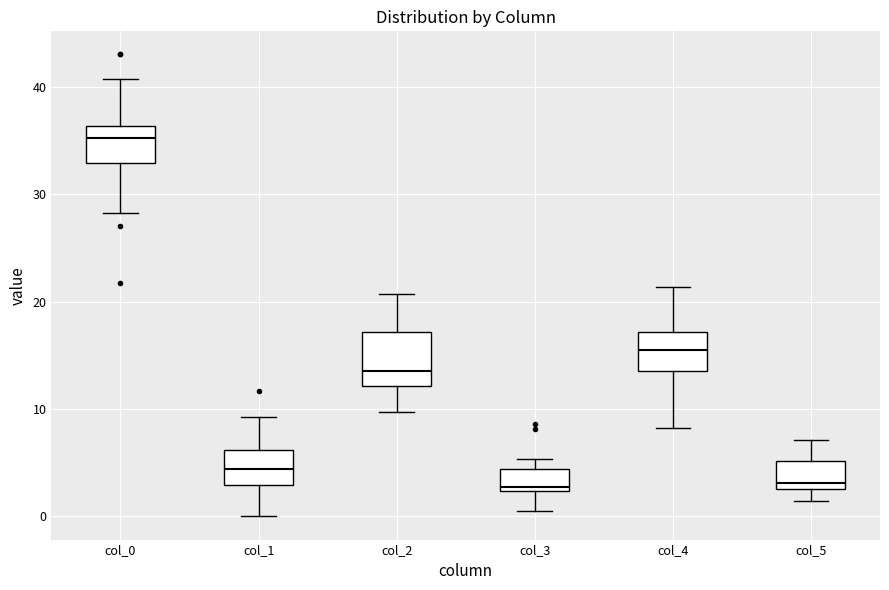

Reading left to right, transcribe this box plot: for each box, give where its median line is, the range the box spans, and where its two whiskers end, as read against the y-axis. The values are not printed on the chart, so give them approximately, as read against the axis.

col_0: median 35, box 33 to 36, whiskers 28 to 41
col_1: median 4, box 3 to 6, whiskers 0 to 9
col_2: median 14, box 12 to 17, whiskers 10 to 21
col_3: median 3, box 2 to 4, whiskers 0 to 5
col_4: median 16, box 14 to 17, whiskers 8 to 21
col_5: median 3 (just above the box's lower edge), box 3 to 5, whiskers 1 to 7